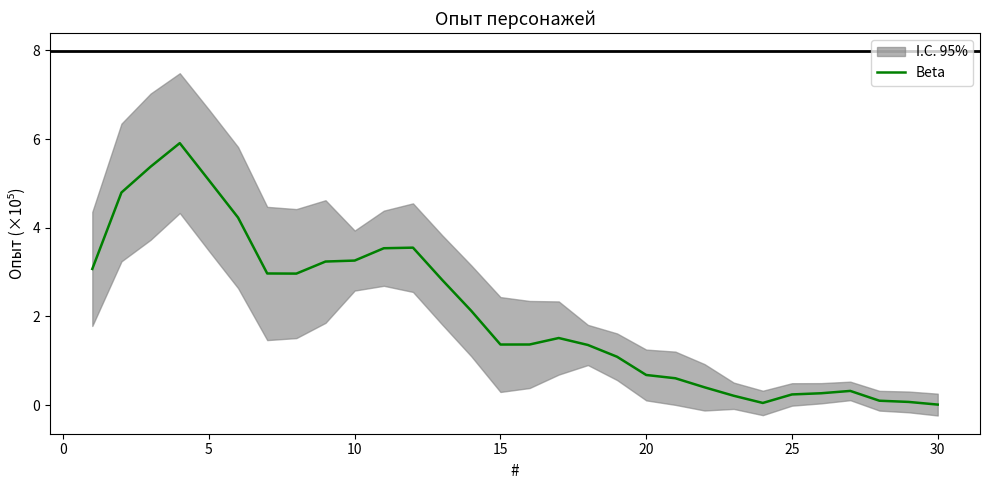

What is the value of the 9th point from the left?

3.2